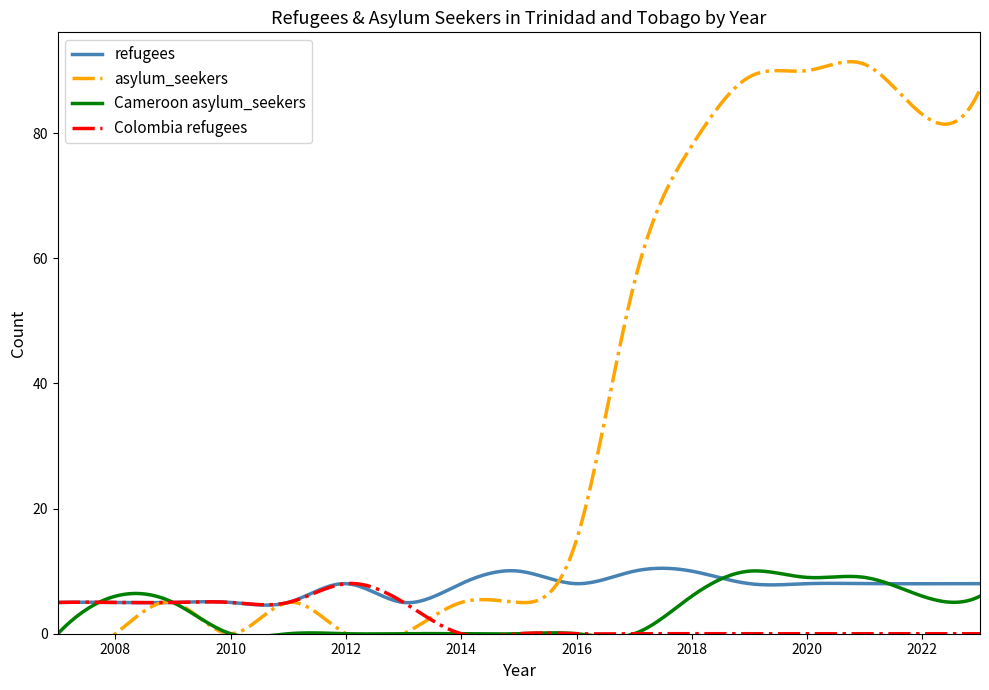

What is the minimum value for refugees?

4.6